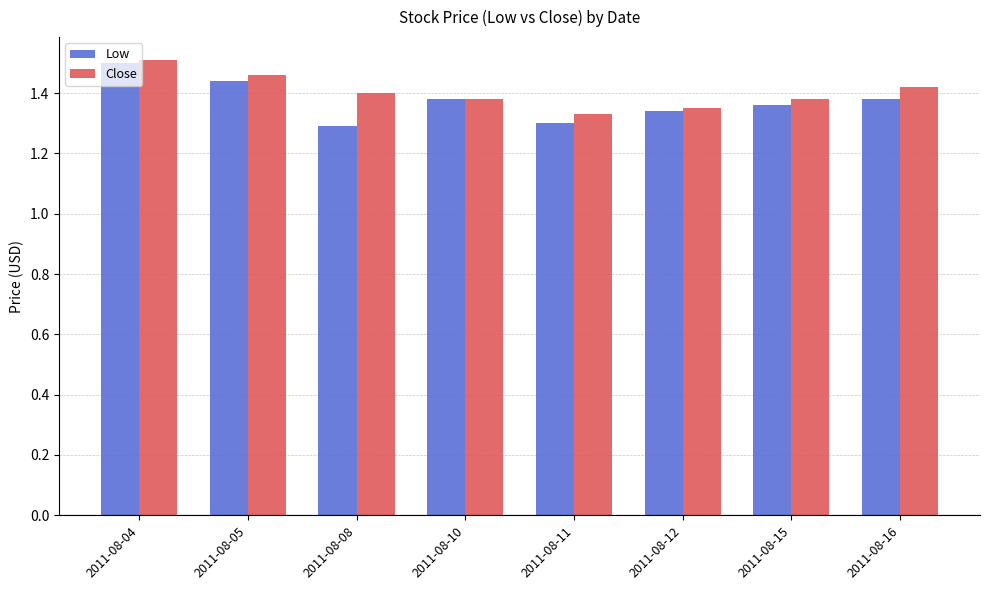

At 2011-08-05, list the series in order from largest to smallest.

Close, Low